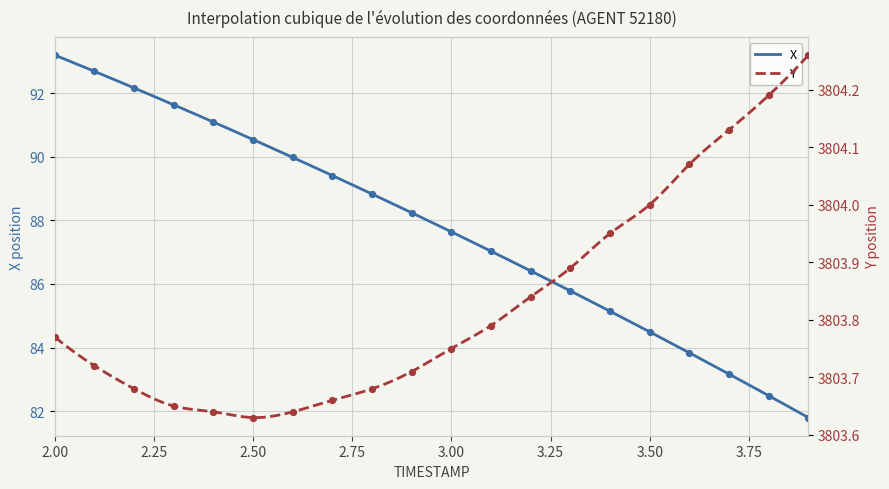

Which series reaches the minimum Y coordinate?

X